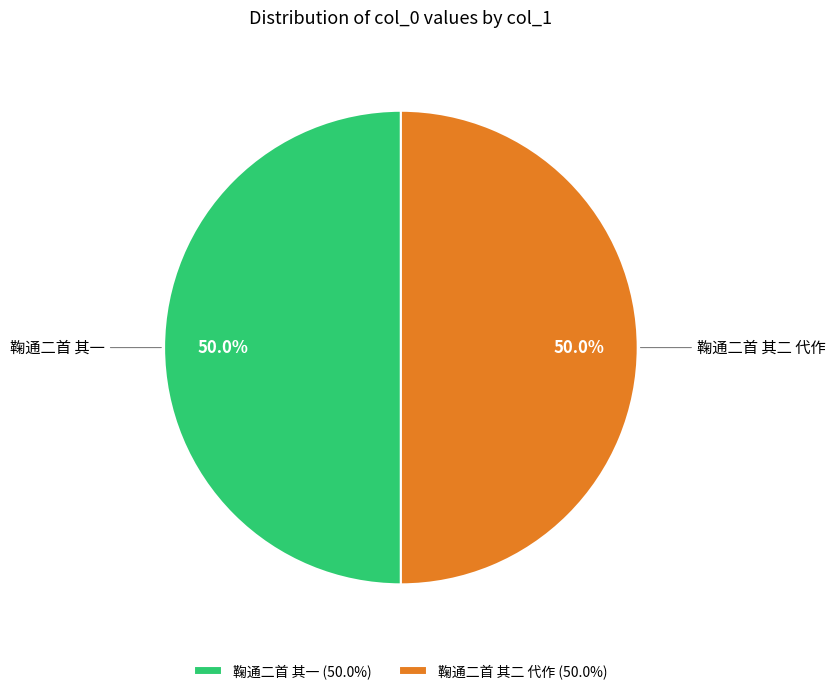

What is the ratio of the value at 鞠通二首 其一 to the value at 鞠通二首 其二 代作?

1.0